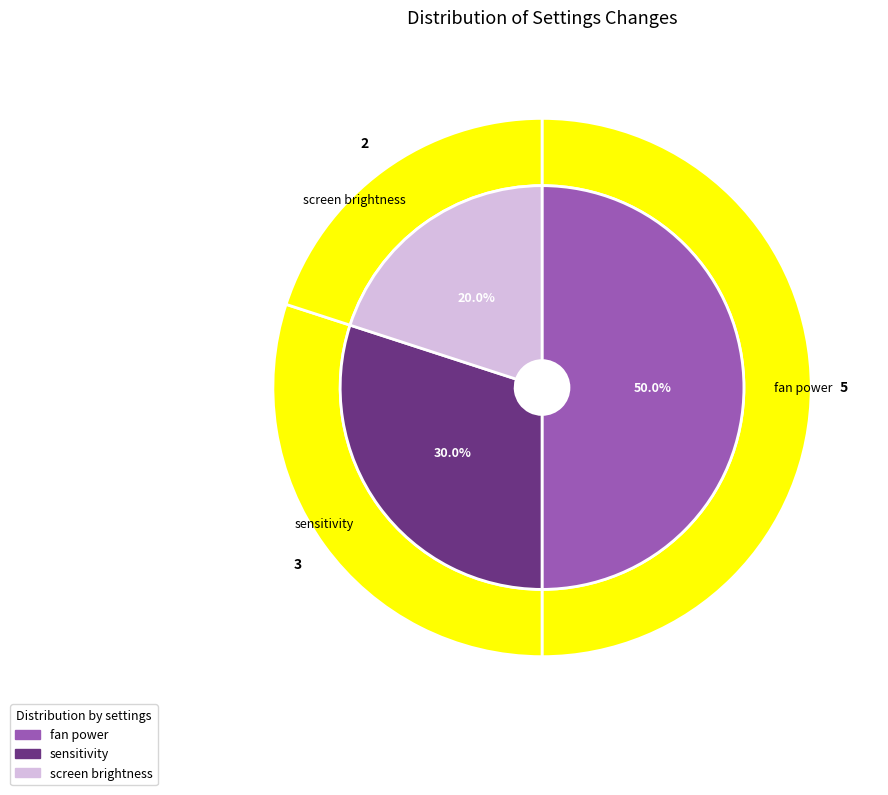

Does any single category account for the majority?

No